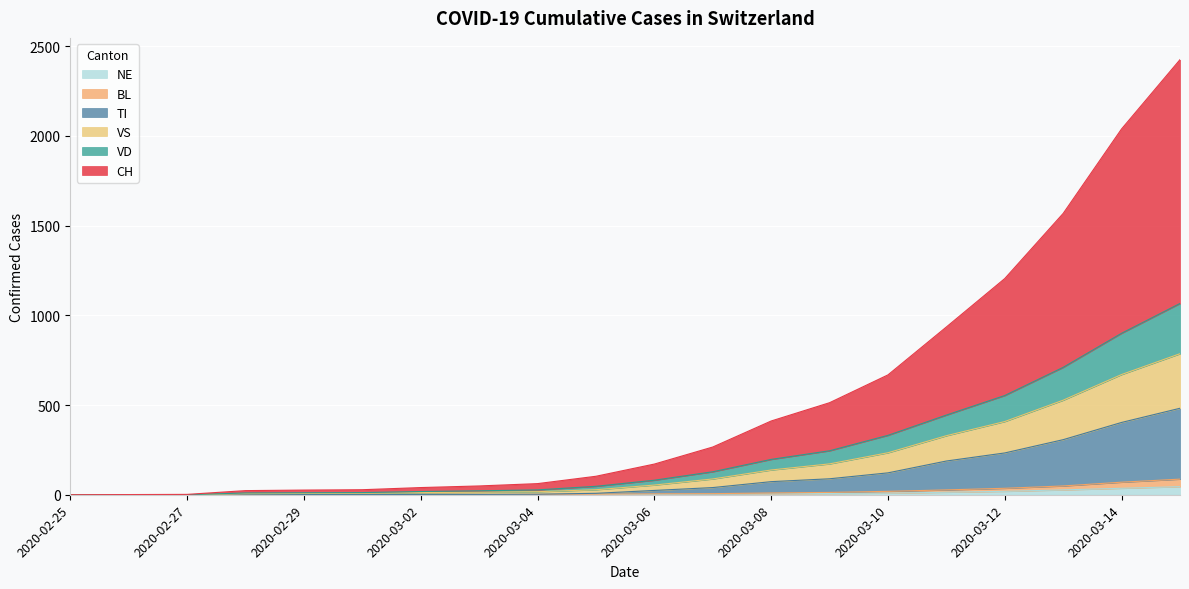

What is the label of the 7th point from the right?

2020-03-09